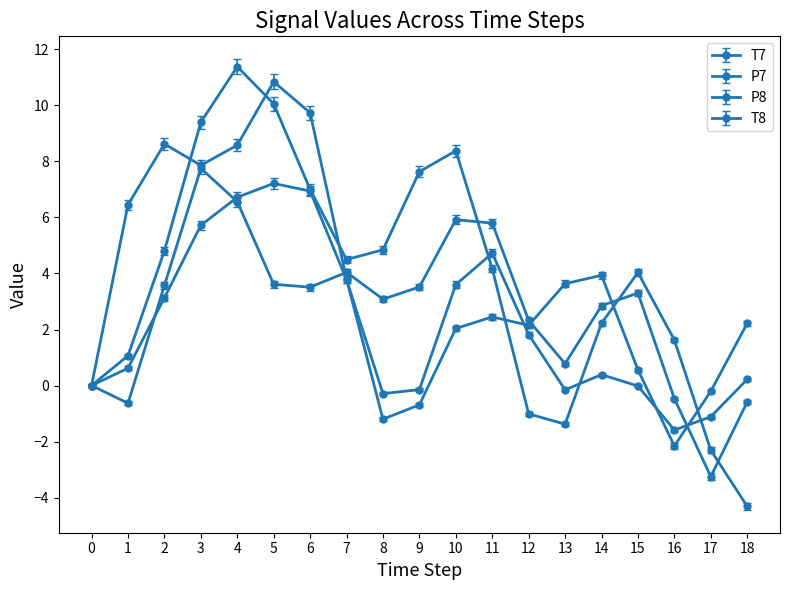

How many categories are shown in the chart?

19